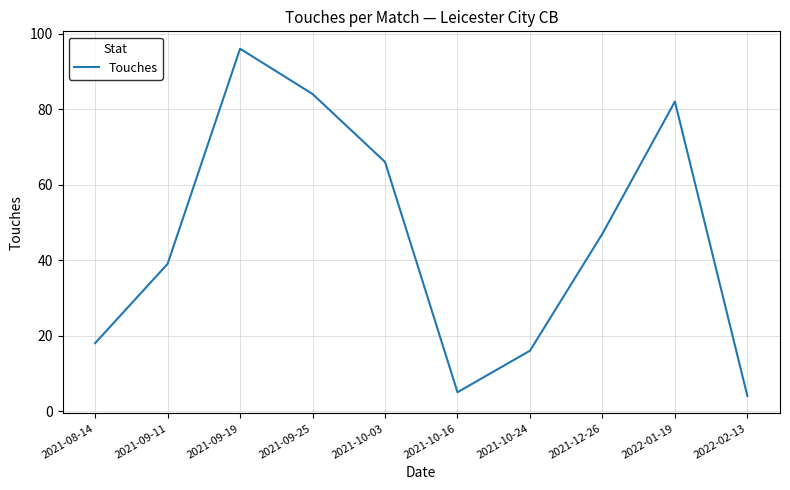

Rank the categories by value from highest to lowest.

2021-09-19, 2021-09-25, 2022-01-19, 2021-10-03, 2021-12-26, 2021-09-11, 2021-08-14, 2021-10-24, 2021-10-16, 2022-02-13